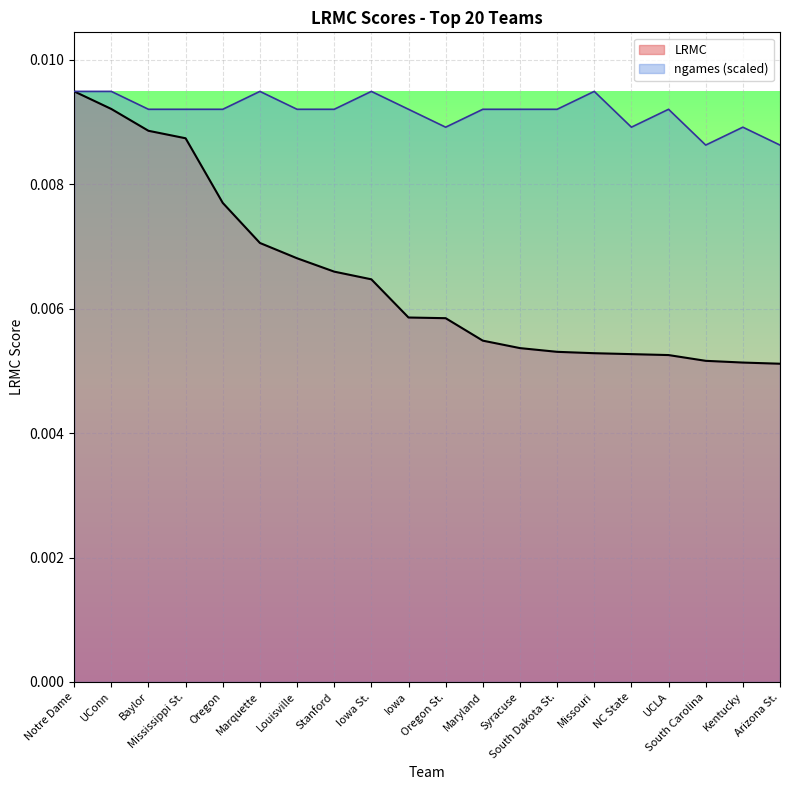

What is the label of the 14th point from the right?

Louisville